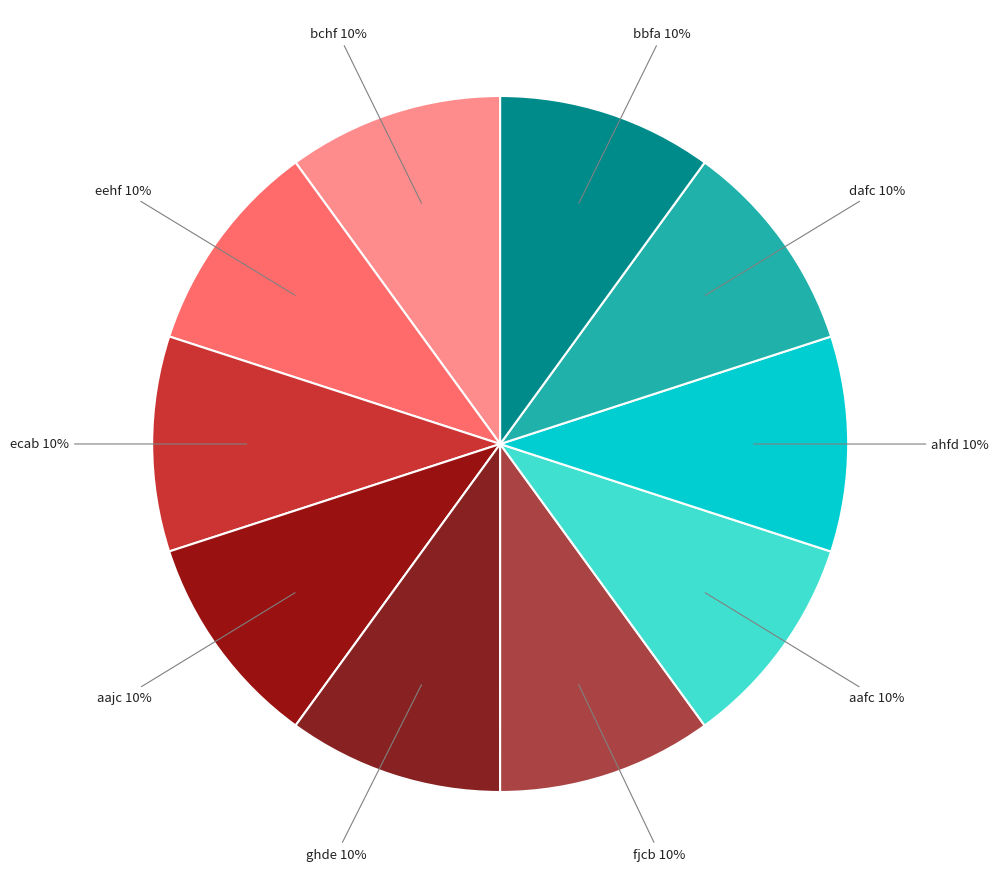

The dafc slice represents 2% of the pie. True or false?

False